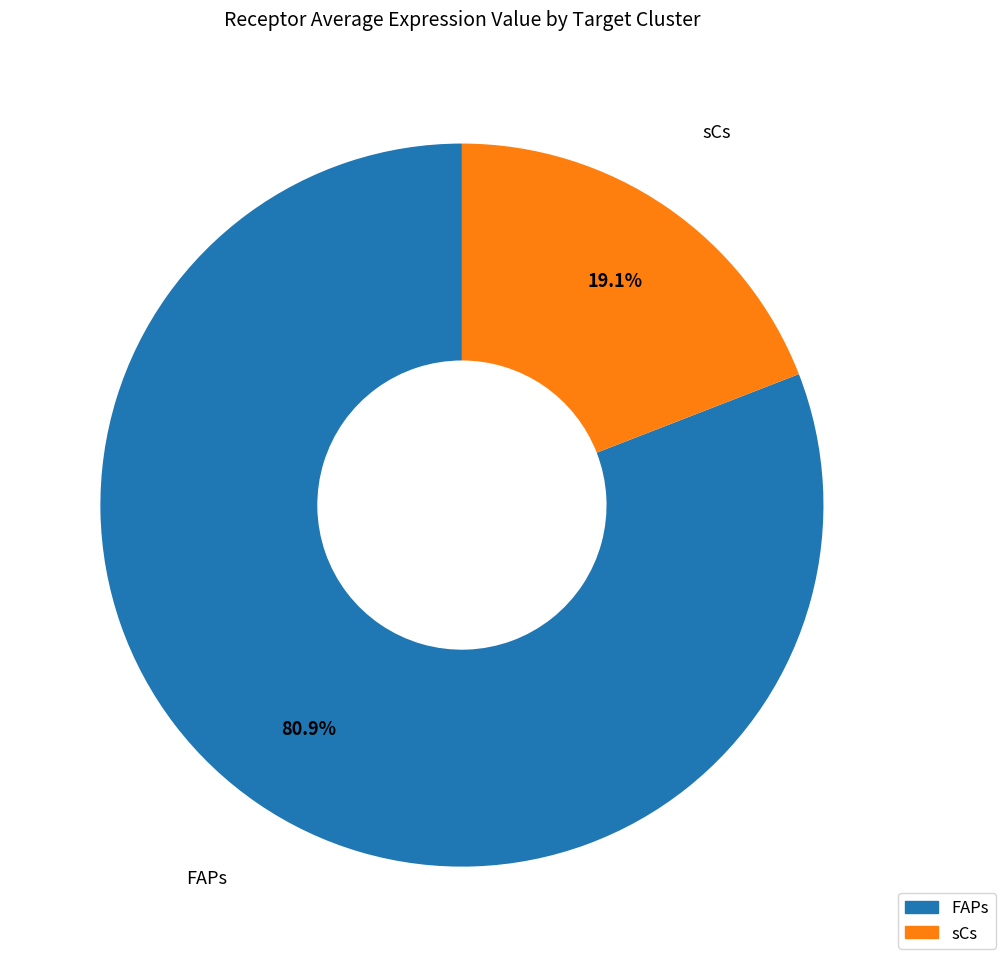

To the nearest percent, what is the difference between the FAPs and sCs slice percentages?

62%